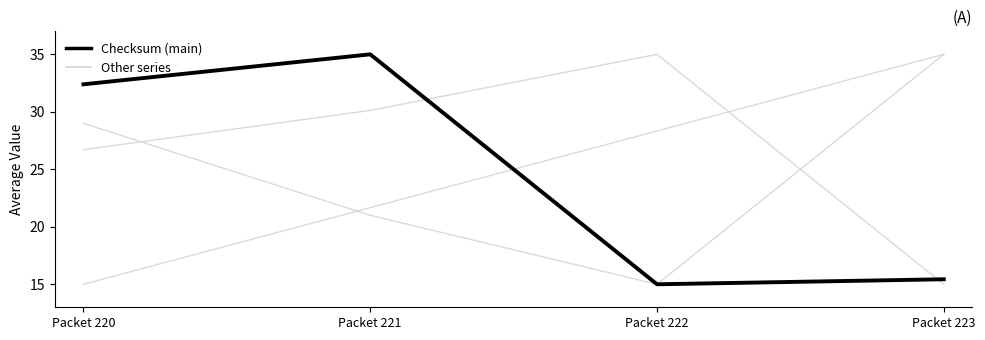

Is it true that TotalEventsCnt equals 21.0 at Packet 221?

True